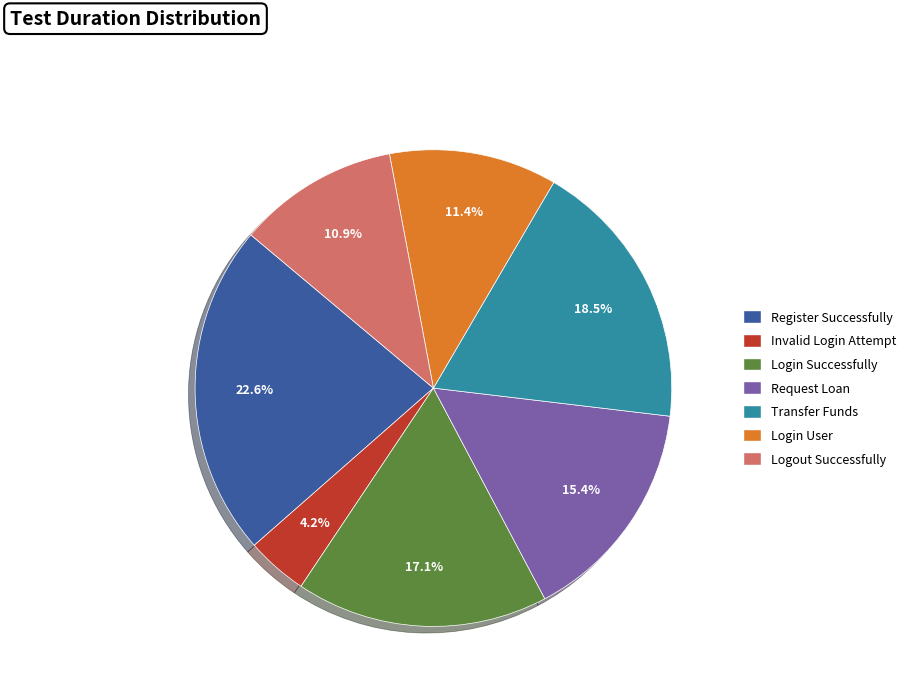

Is there a majority slice in this chart?

No